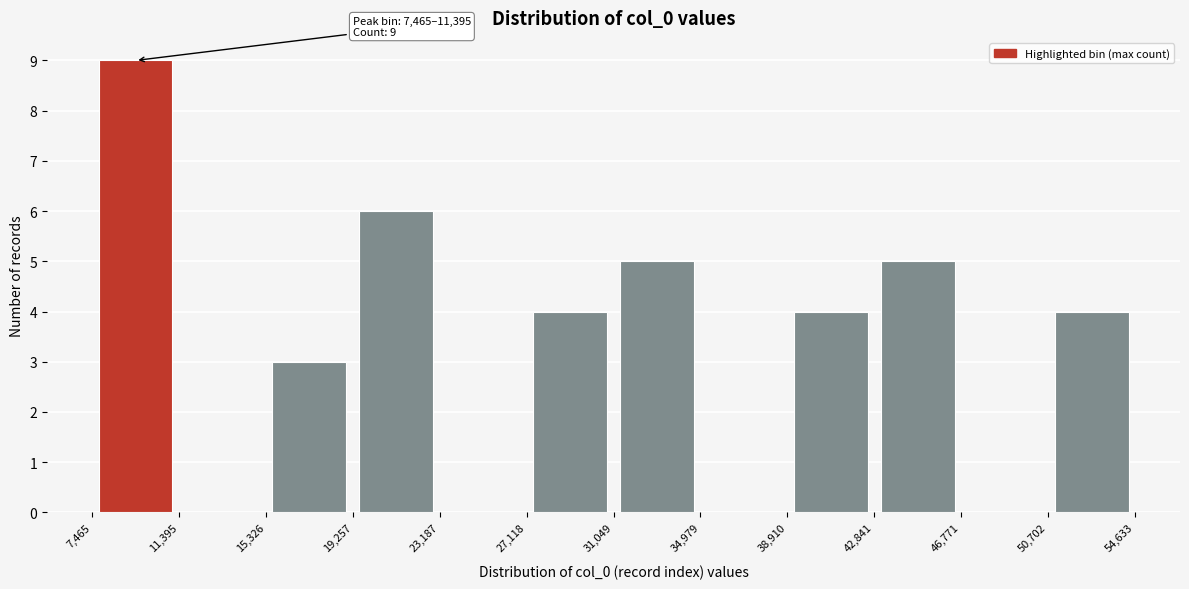

Over which range of the x-axis is the bar tallest?

7,465 to 11,395